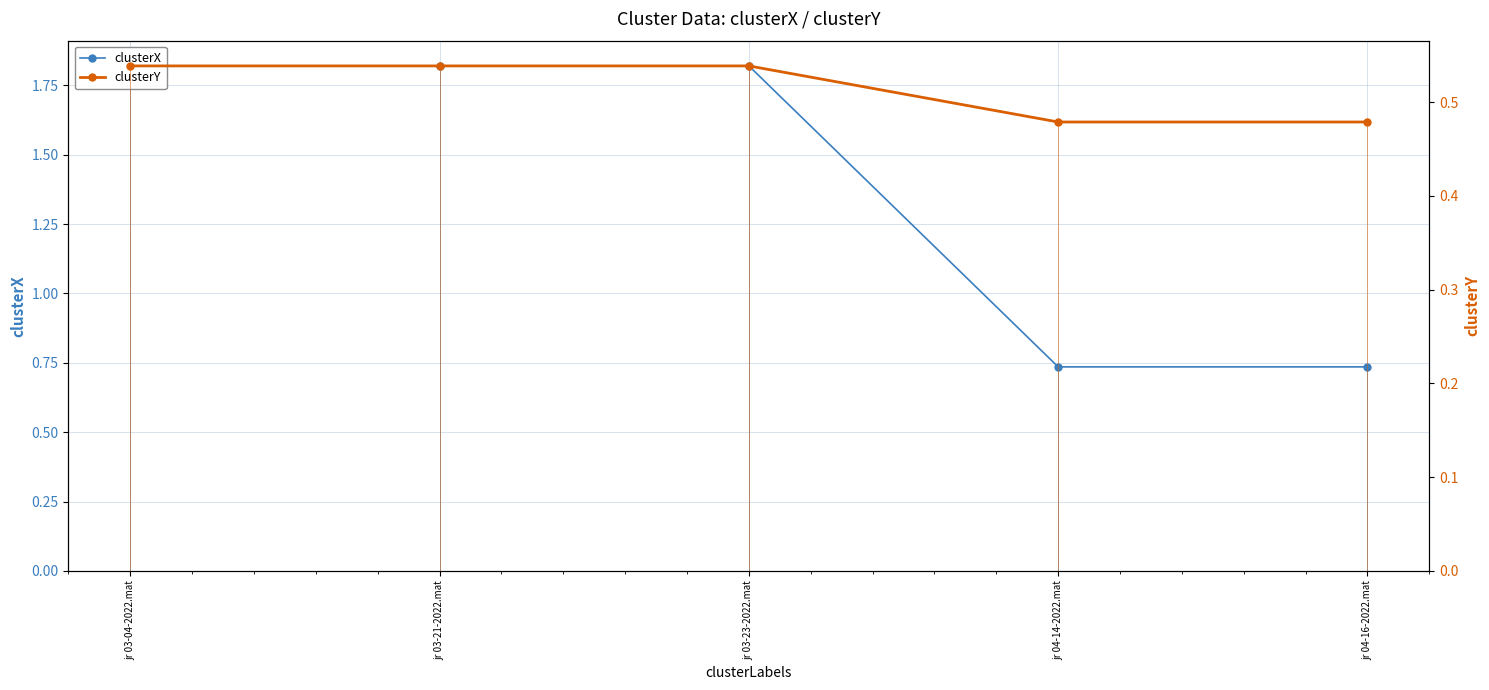

Rank the series by their maximum value, from lowest to highest.

clusterY, clusterX